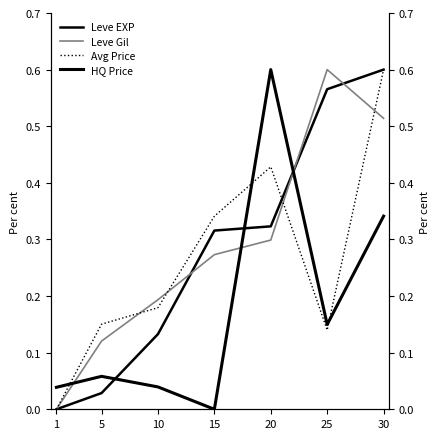

Rank the series by their maximum value, from lowest to highest.

Leve EXP, Leve Gil, Avg Price, HQ Price